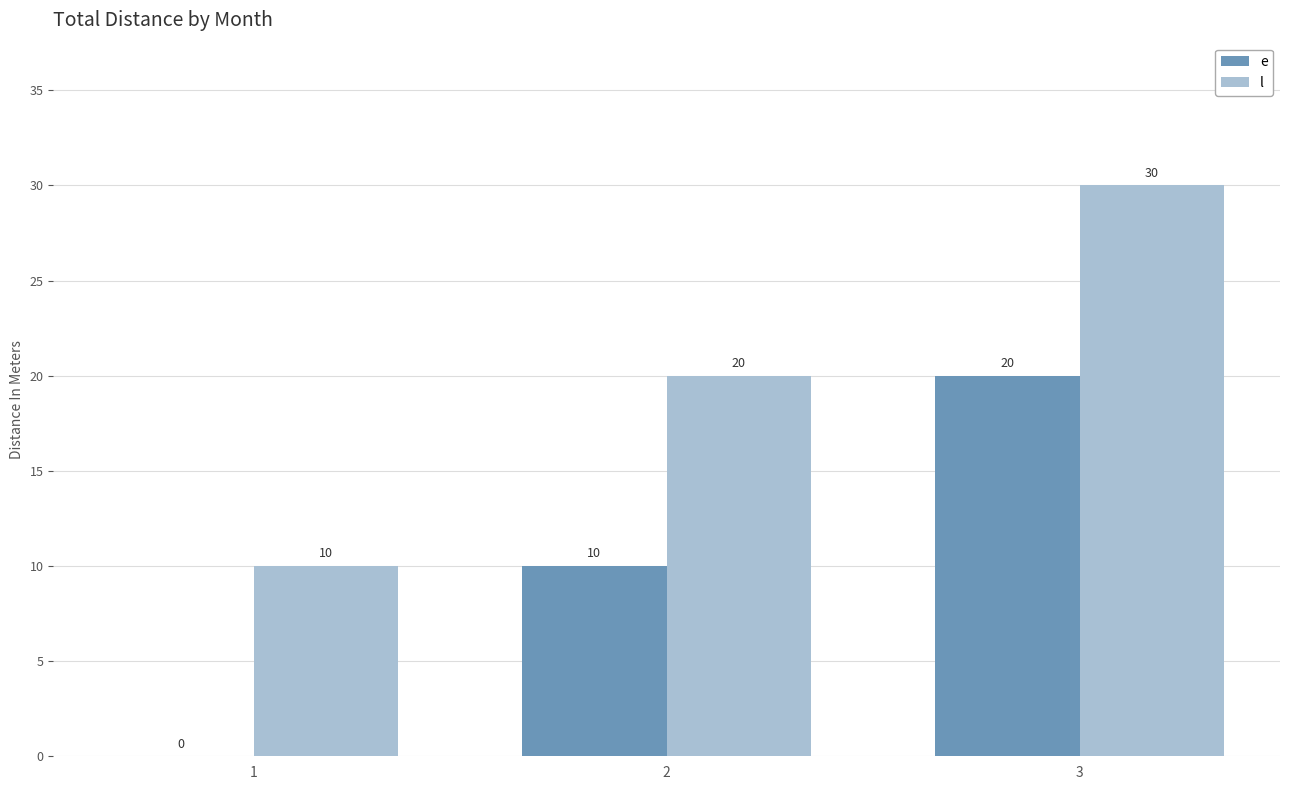

Read the l value at 3, to the nearest 10.

30